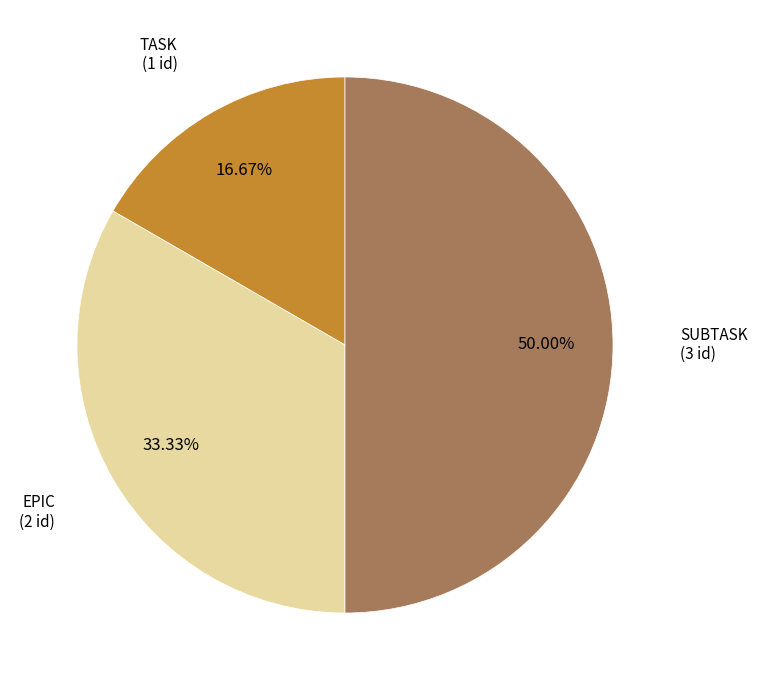

How many segments does this pie chart have?

3